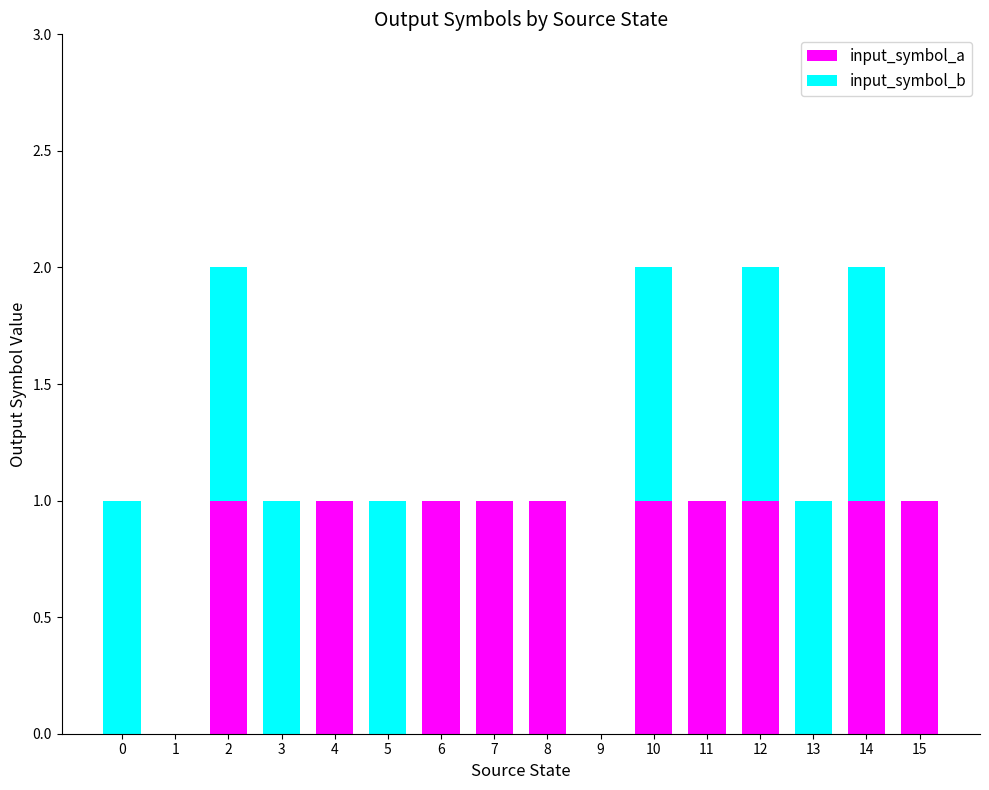

The input_symbol_a series shows 1 at 6. True or false?

True